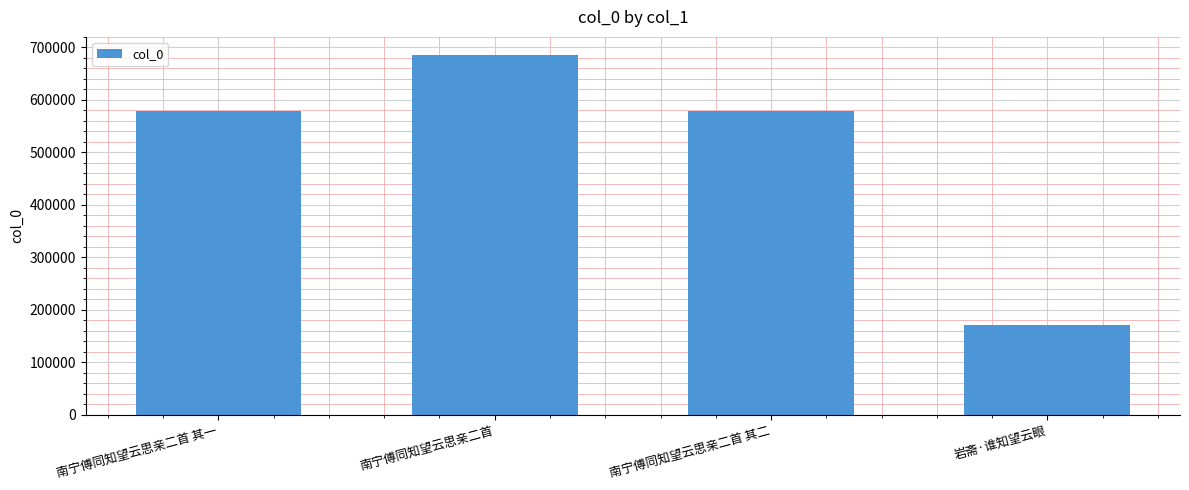

Approximately how many times larger is the value at 南宁傅同知望云思亲二首 其二 compared to 南宁傅同知望云思亲二首?

0.8